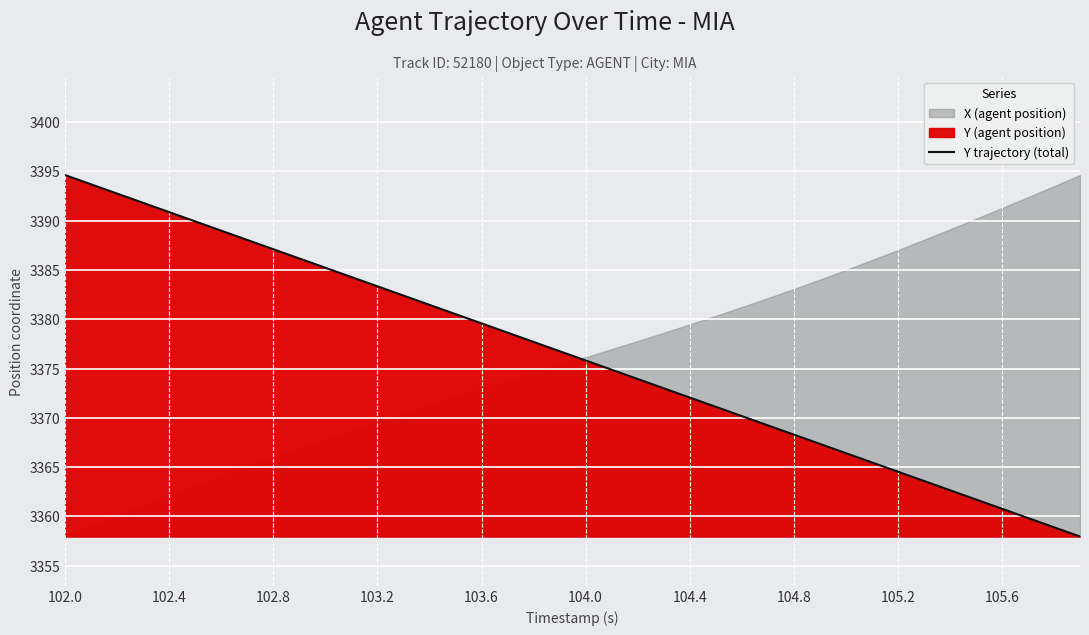

True or false: Y trajectory (total) has a value of 3379.6 at 103.6.

True